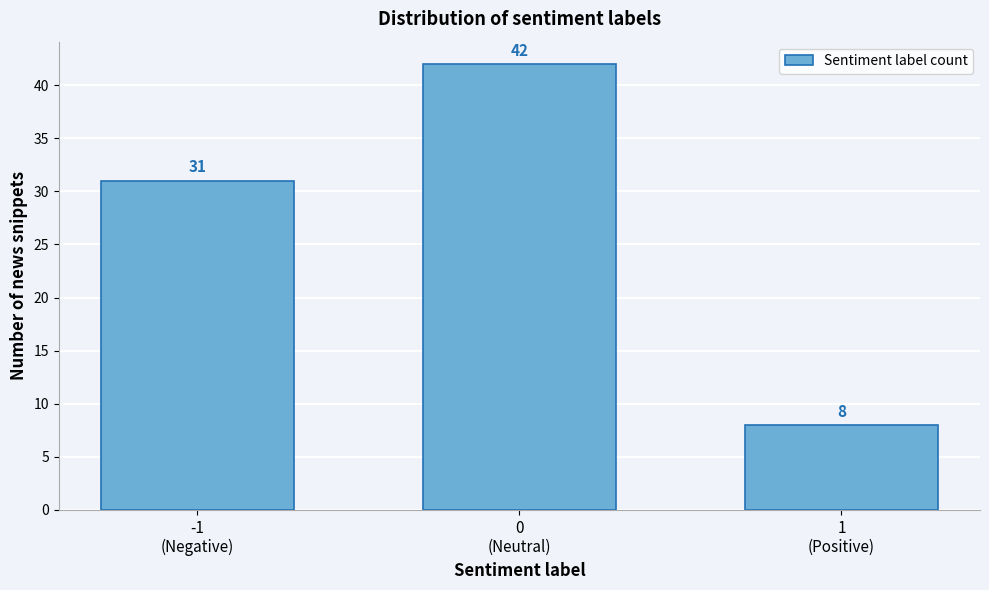

Reading left to right, extract all data points from this chart.

31	42	8